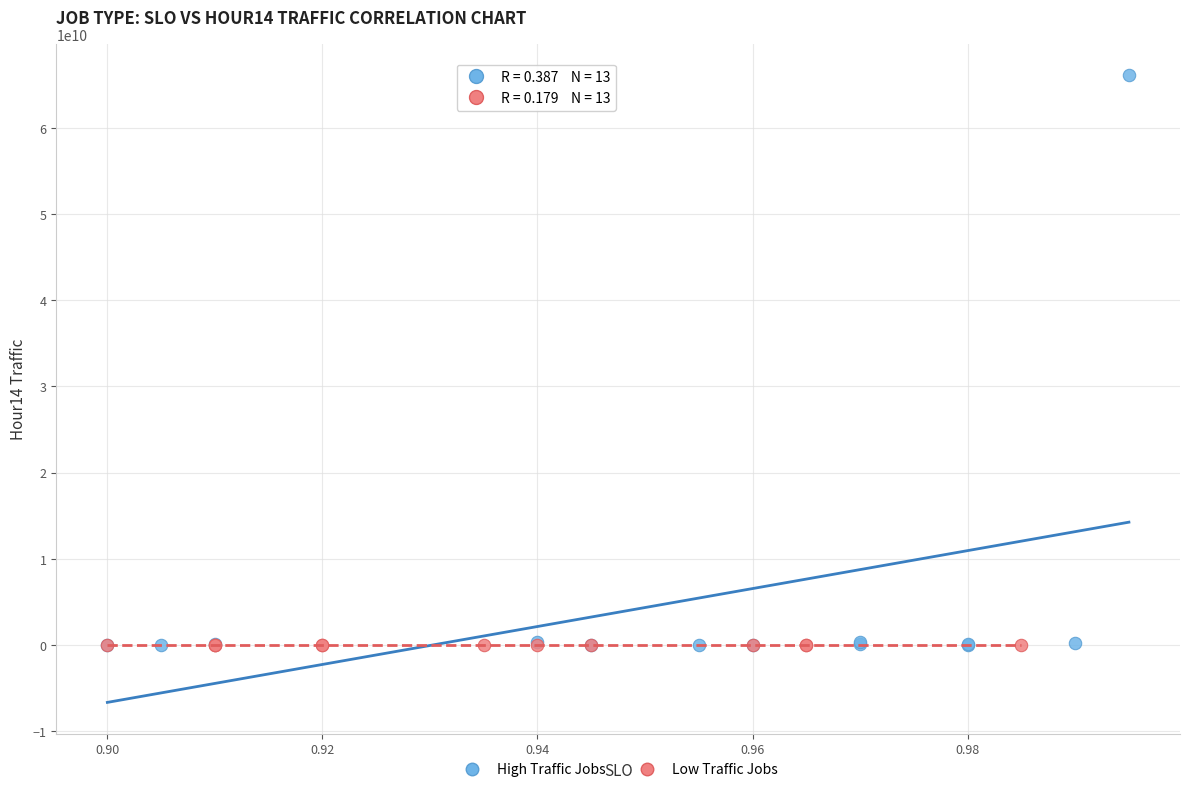

Which series contains the highest Y value?

High Traffic Jobs